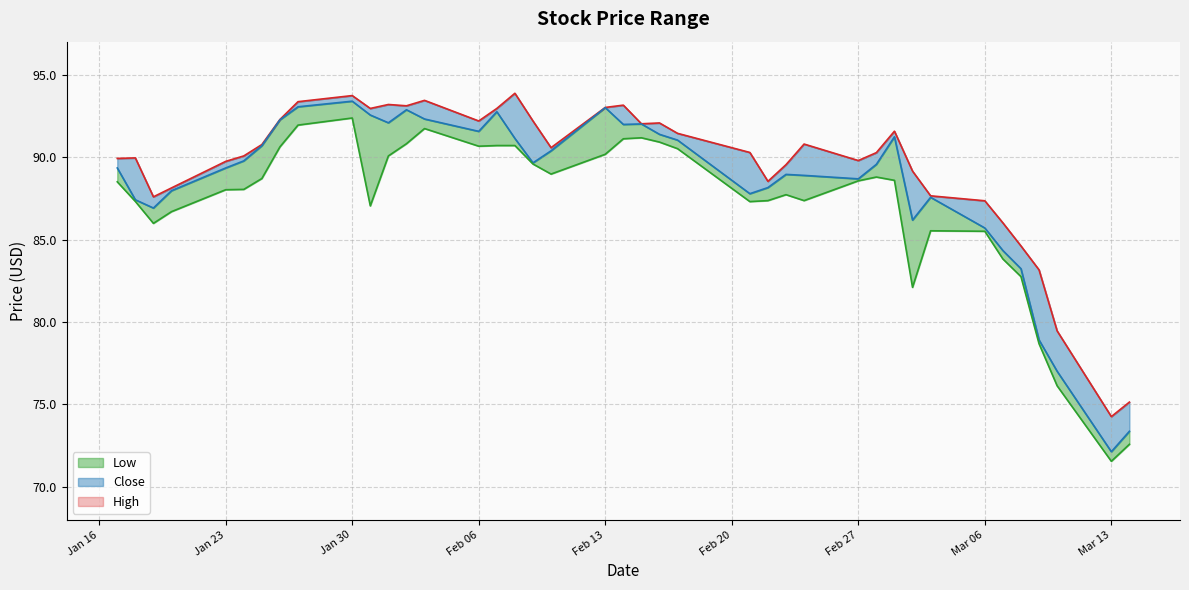

True or false: Low and Close intersect in this chart.

False